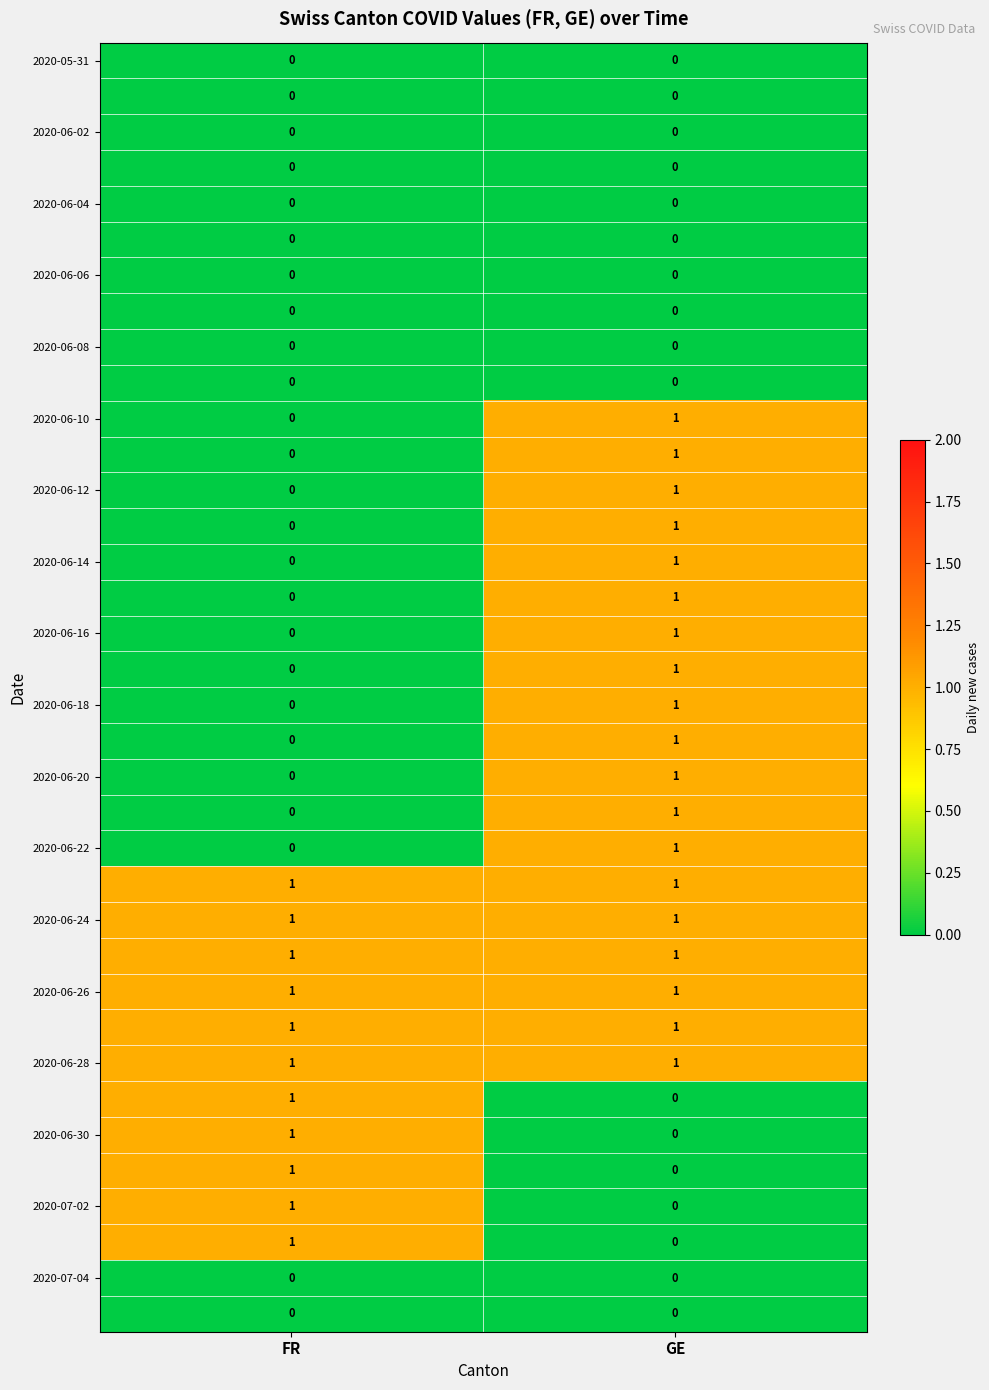

At which category is the sum across all series the highest?

GE